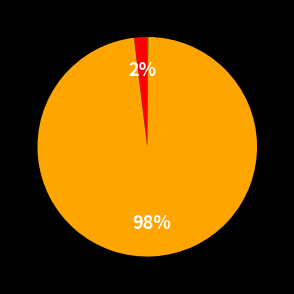

Which category has the biggest portion of the pie?

The Reef 2010 .DVDRip.XVID-FOX.avi